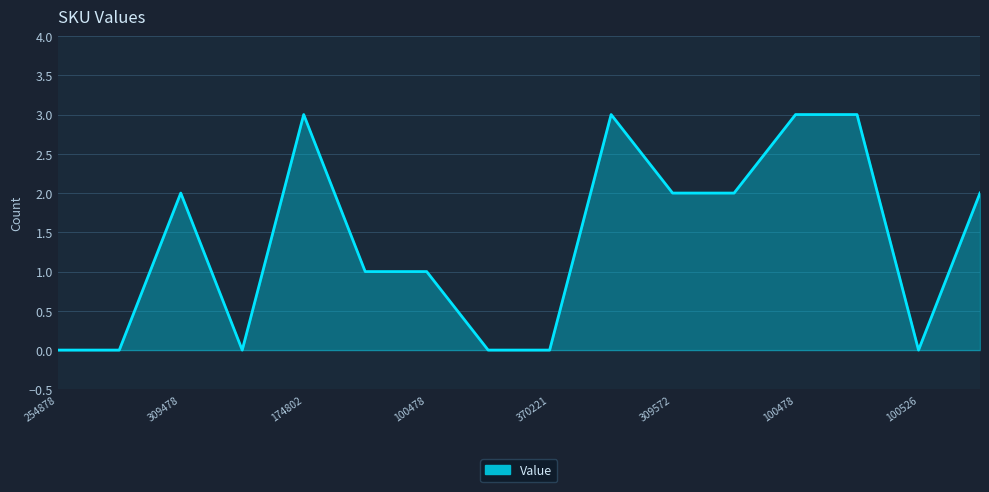

What is the difference between the maximum and minimum values?

3